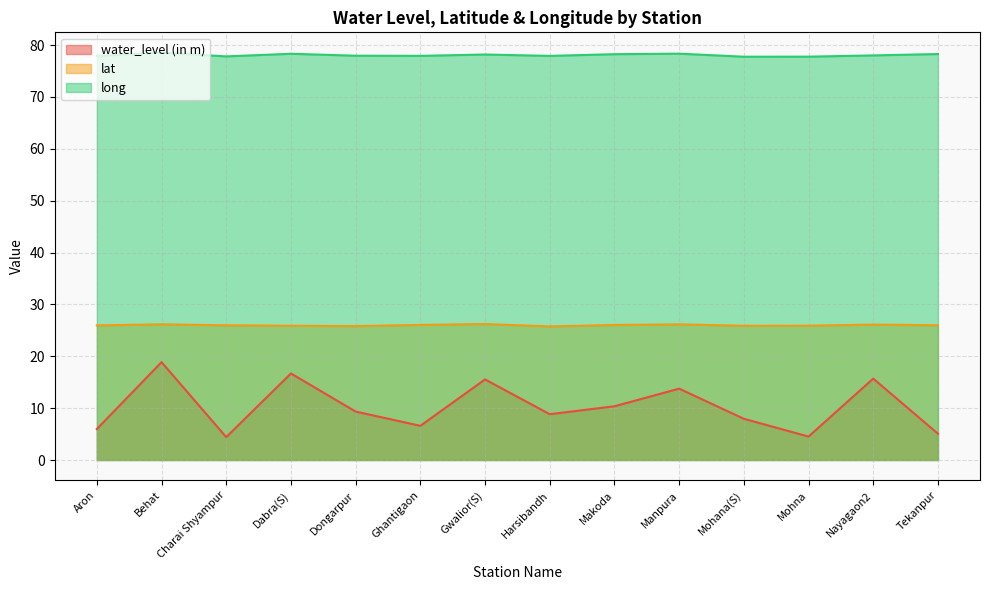

The water_level (in m) series shows 18.9 at Behat. True or false?

True